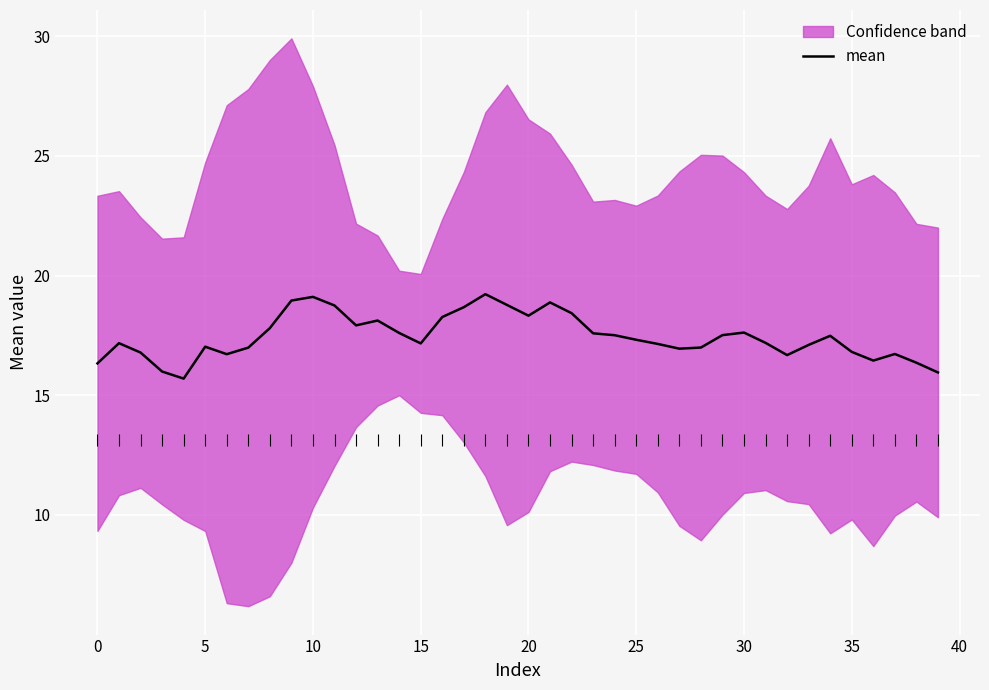

Approximately how many times larger is the value at 20 compared to 30?

1.0